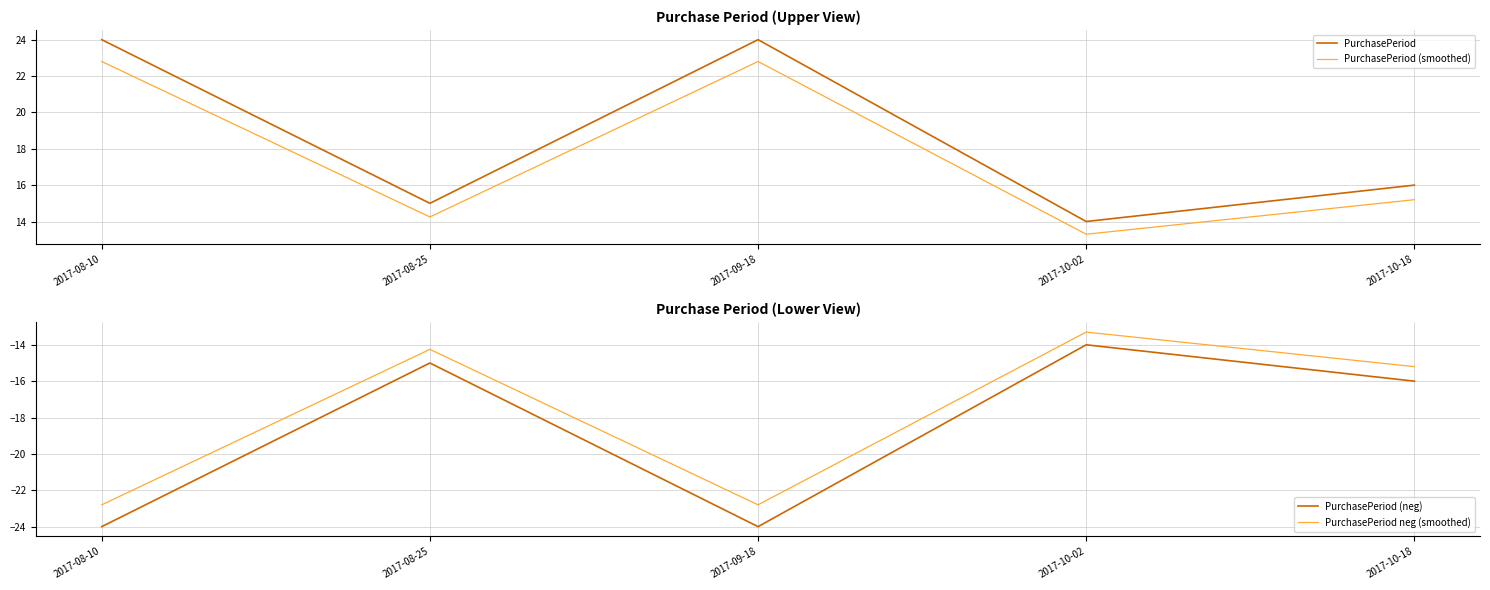

How many PurchasePeriod (neg) values are between -24 and -15?

4